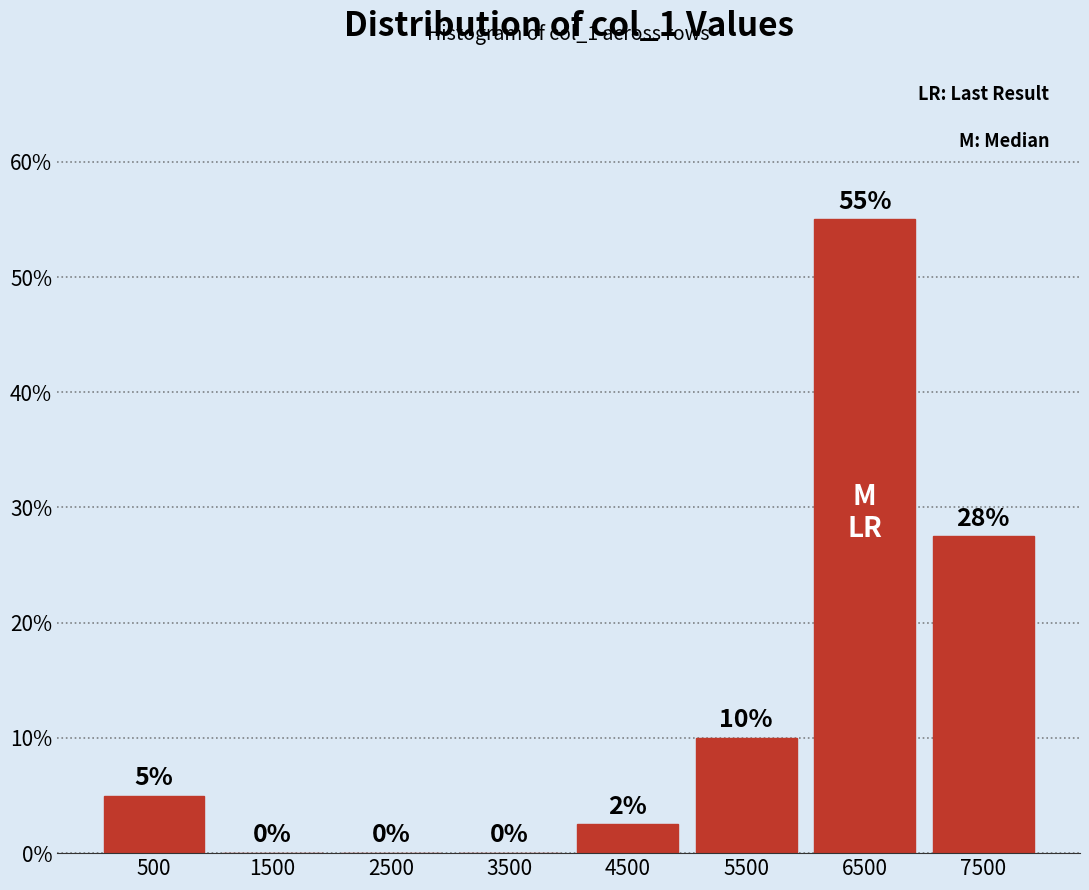

Over which range of the x-axis is the bar tallest?

6000 to 7000